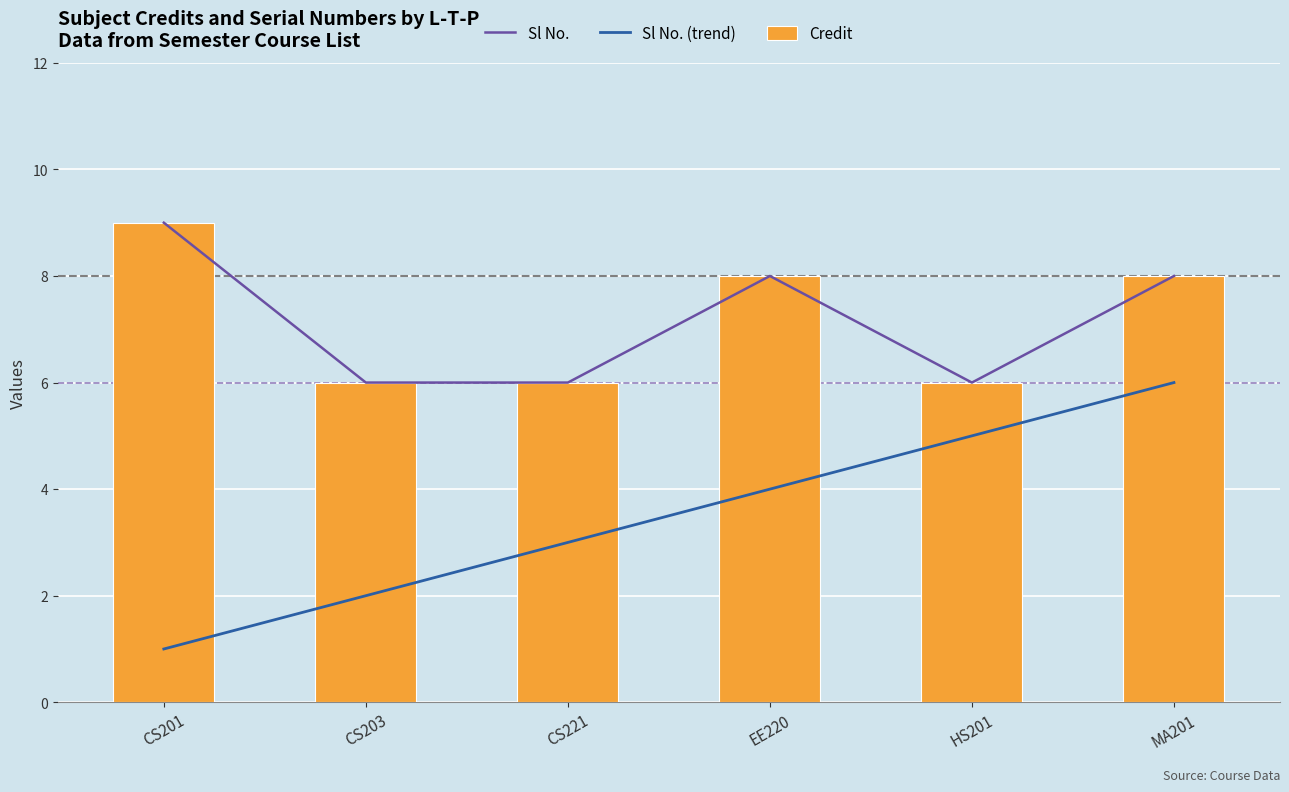

Which series has the widest spread of values?

Sl No. (trend)